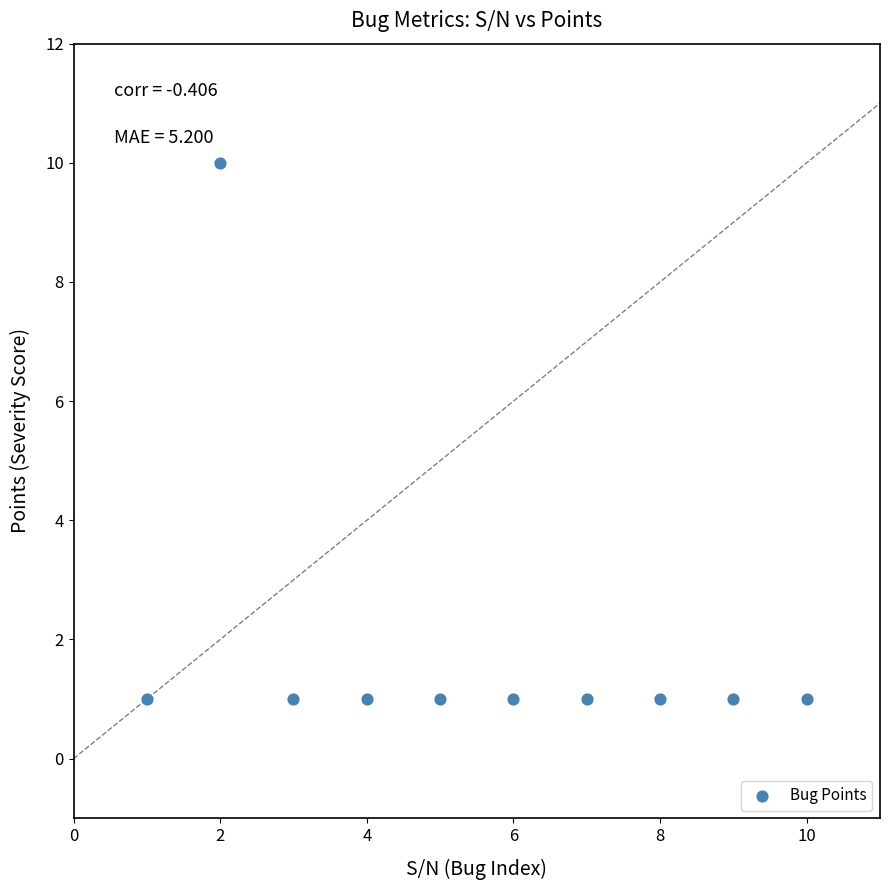

What is the range of X values (max minus min)?

9